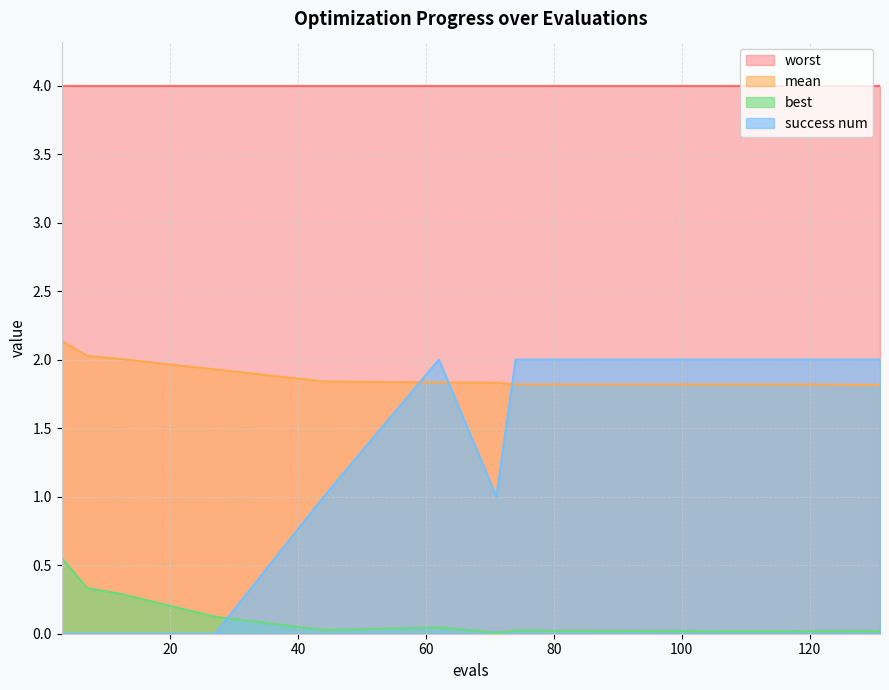

What is the difference between the maximum and minimum values in the success num series?

2.0